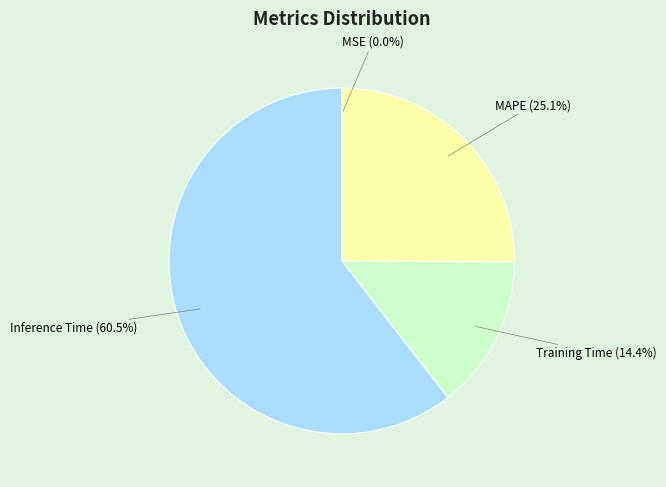

Does any single category account for the majority?

Yes